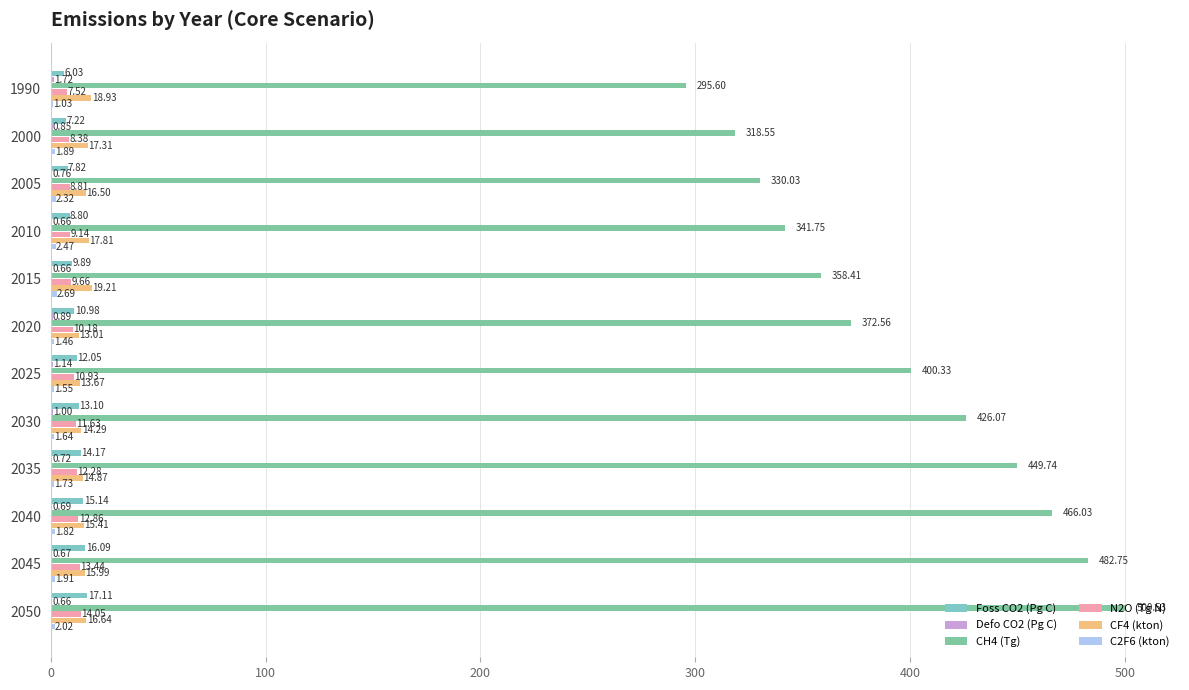

What is the total value across all series at 2005?

366.2